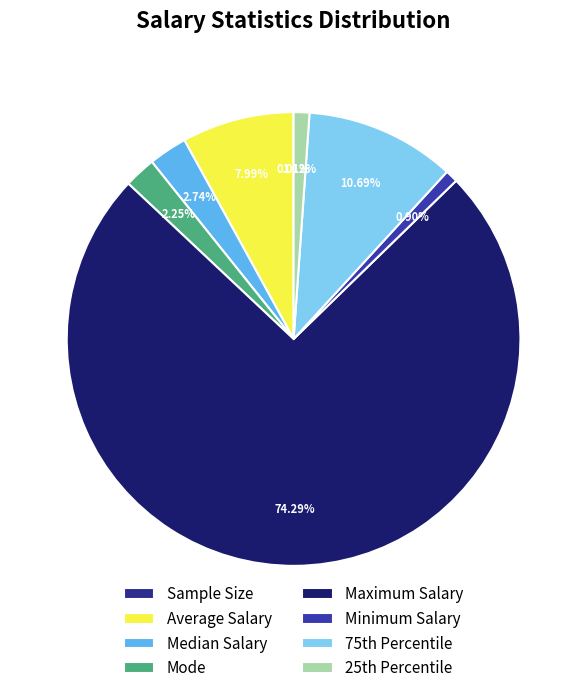

How many slices are in this pie chart?

8